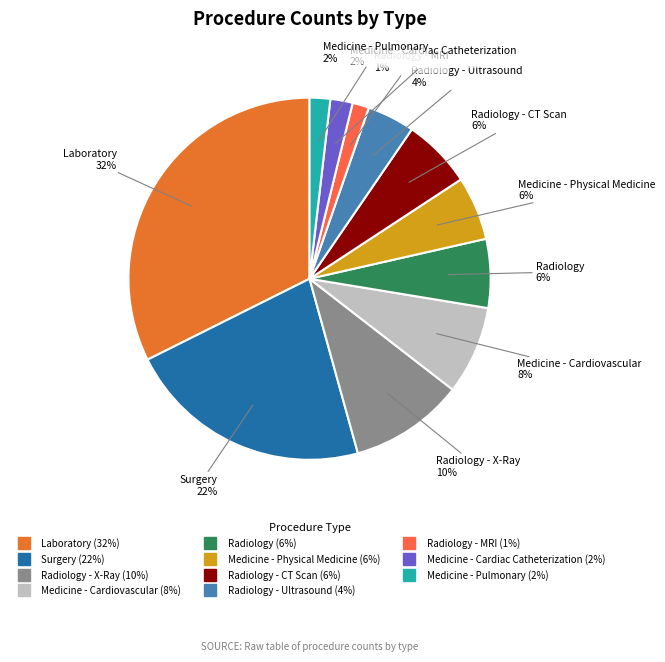

Is there any slice that represents more than half of the pie?

No